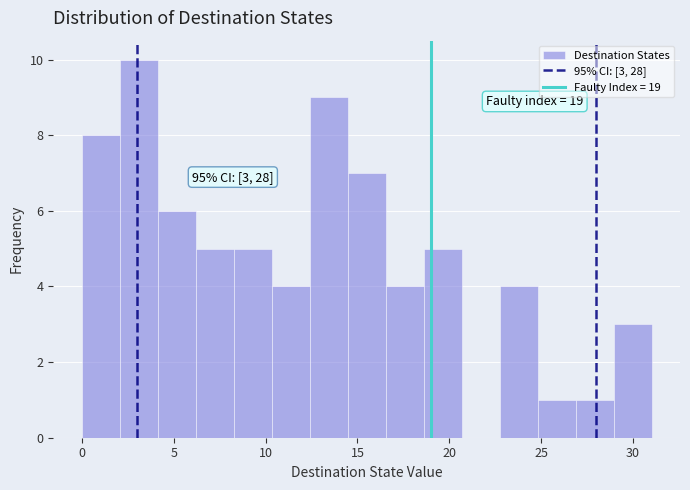

Over which range of the x-axis is the bar tallest?

2.0 to 4.0